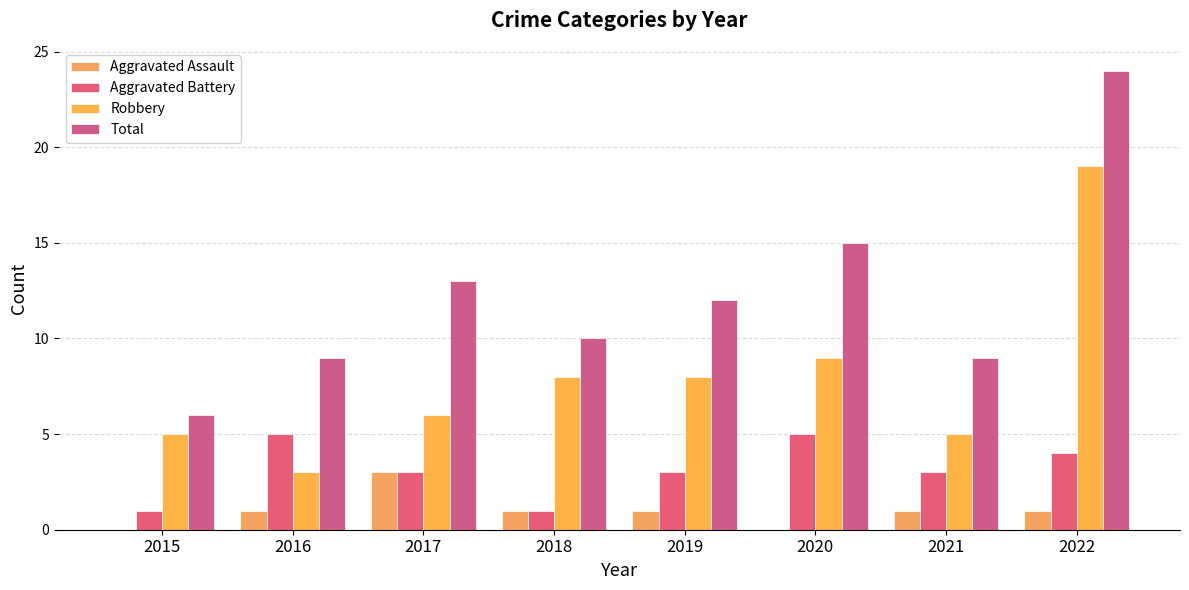

Rank the series by their average value, from lowest to highest.

Aggravated Assault, Aggravated Battery, Robbery, Total